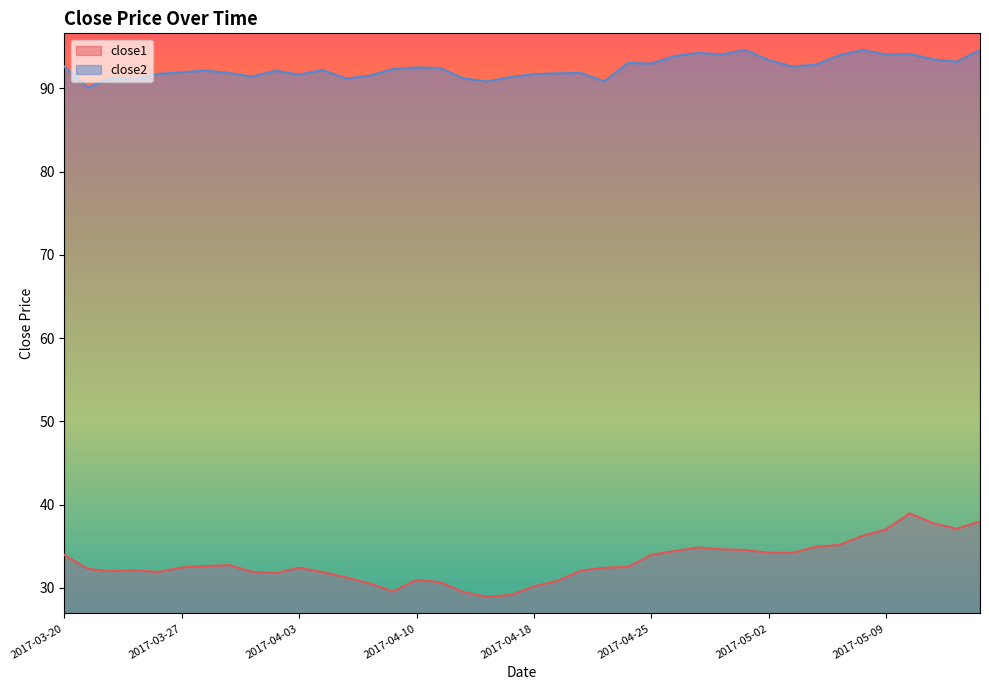

What are all the series names shown in the legend?

close1, close2